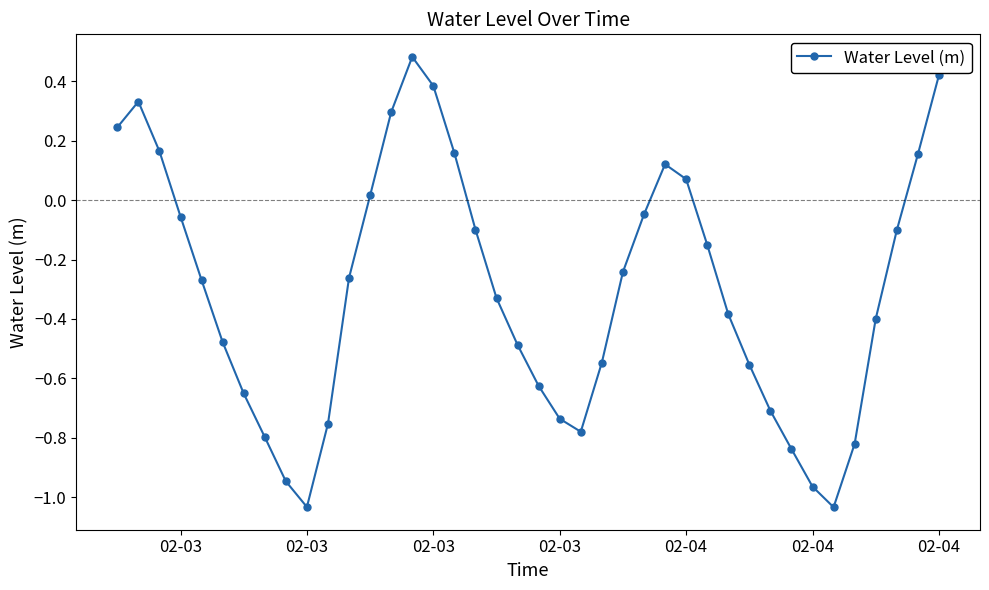

What is the difference between the second highest and second lowest values?

1.5